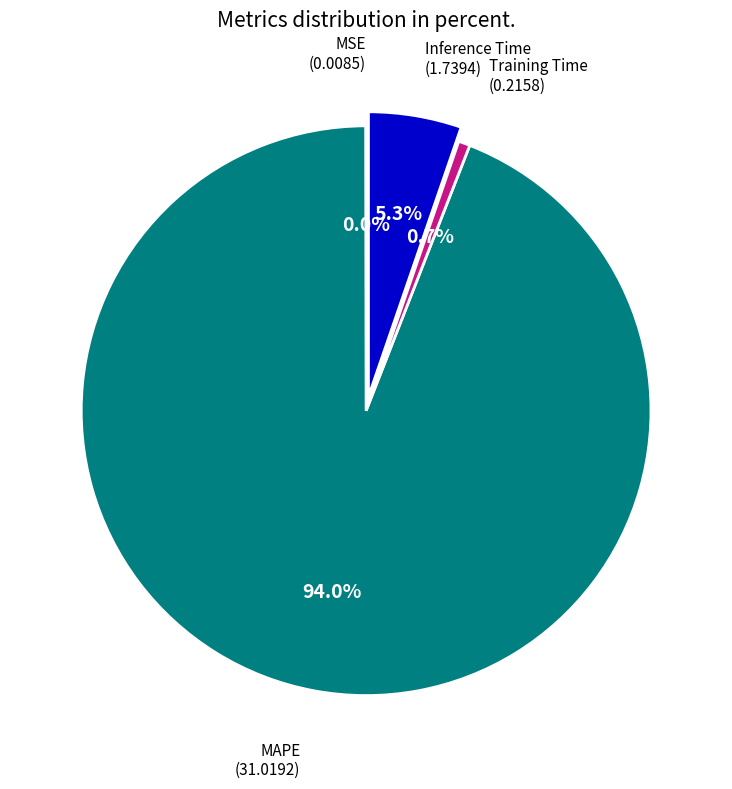

To the nearest percent, what is the average slice percentage?

25%